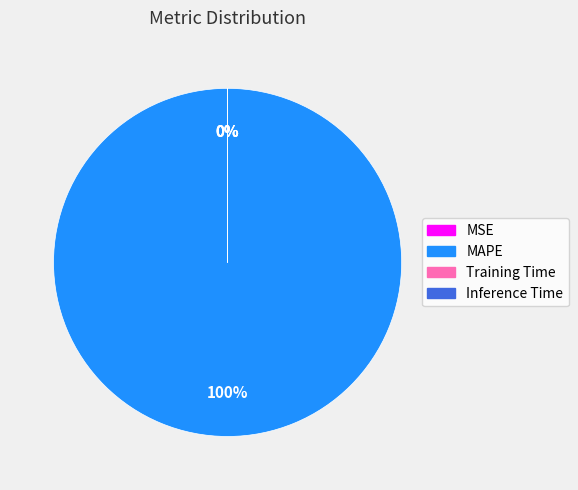

Between MSE and MAPE, which is larger?

MAPE